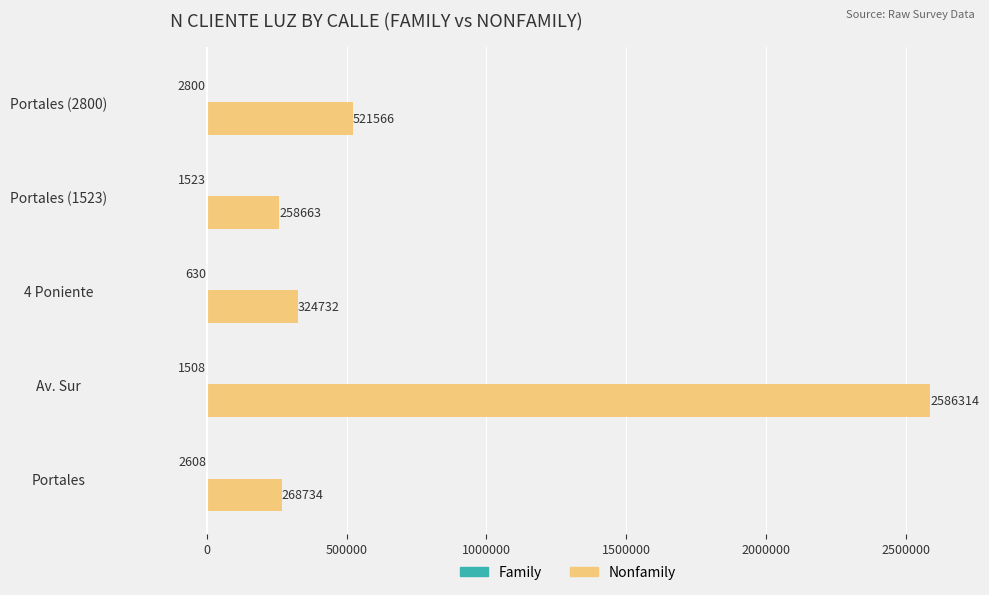

The value of Nonfamily at Av. Sur is 2586314. True or false?

True